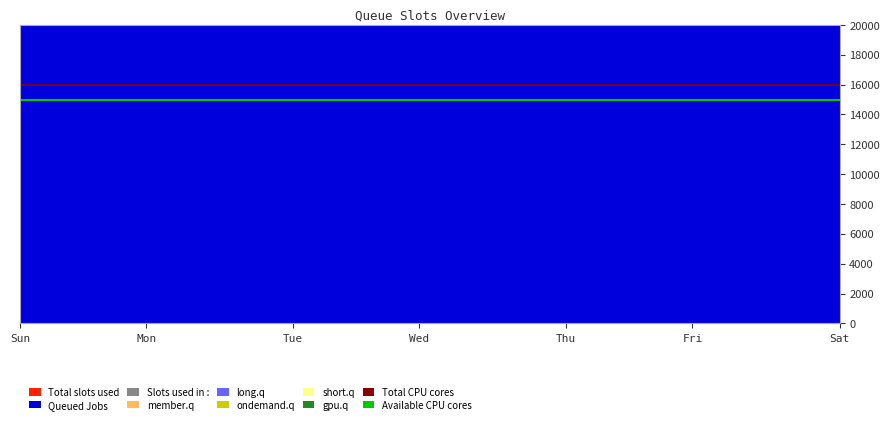

Is it true that Total CPU cores equals 11102 at Mon?

False